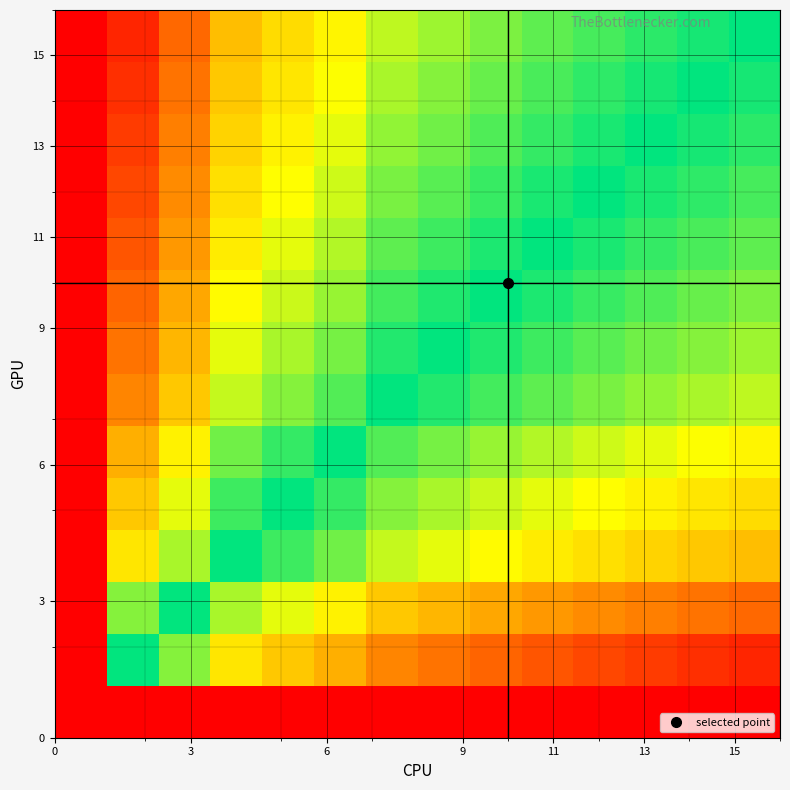

At how many categories does at least one series exceed 0?

13